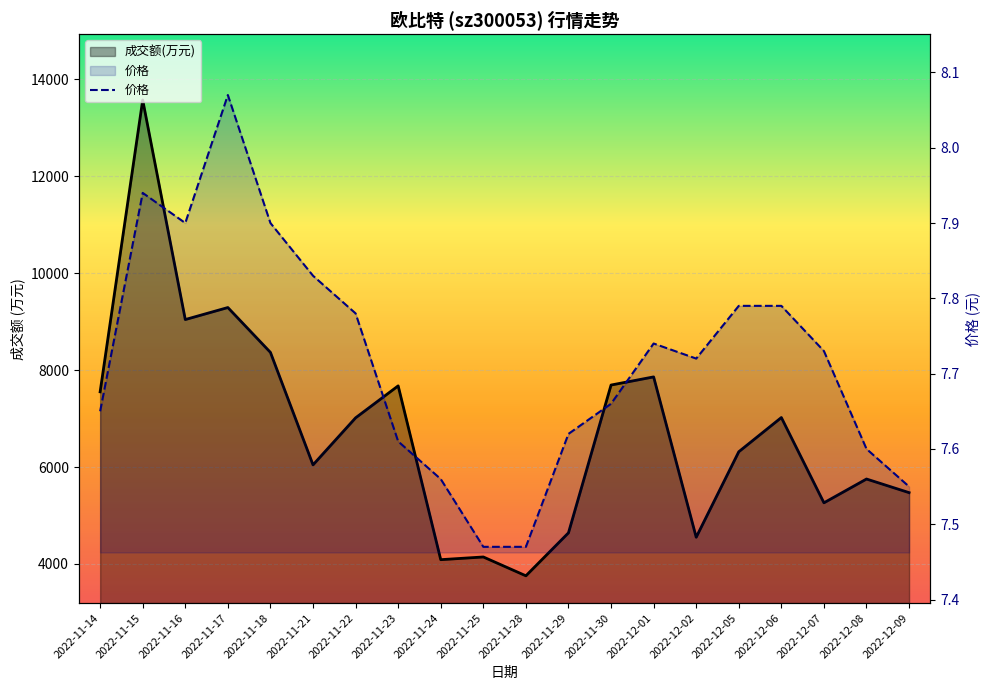

Rank the categories by value from highest to lowest.

2022-11-17, 2022-11-15, 2022-11-16, 2022-11-18, 2022-11-21, 2022-12-05, 2022-12-06, 2022-11-22, 2022-12-01, 2022-12-07, 2022-12-02, 2022-11-30, 2022-11-14, 2022-11-29, 2022-11-23, 2022-12-08, 2022-11-24, 2022-12-09, 2022-11-25, 2022-11-28